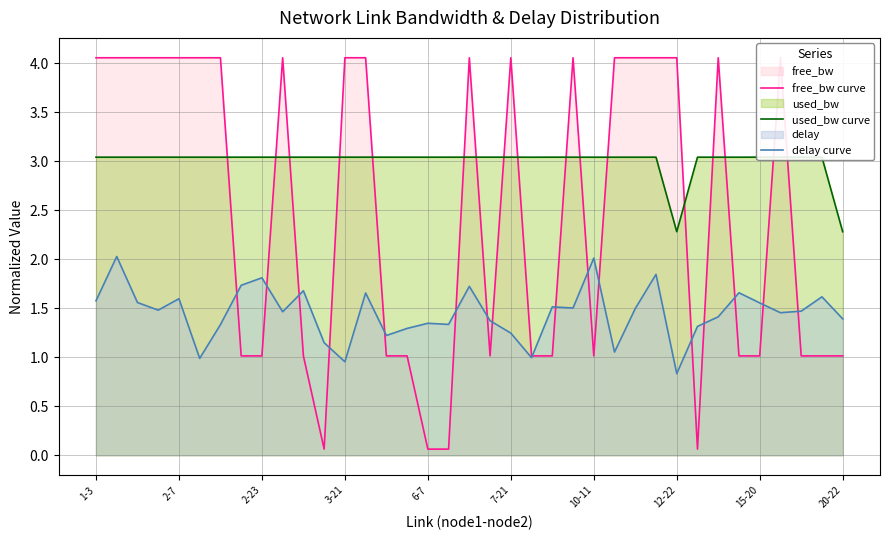

Which series has the widest spread of values?

free_bw curve